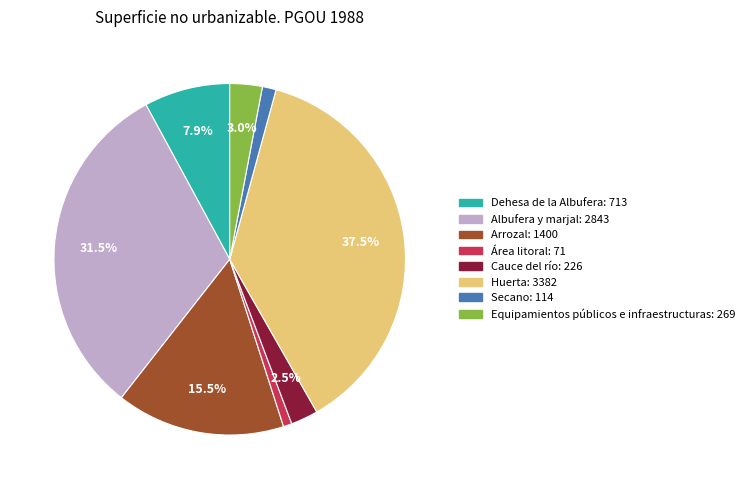

Does any single category account for the majority?

No